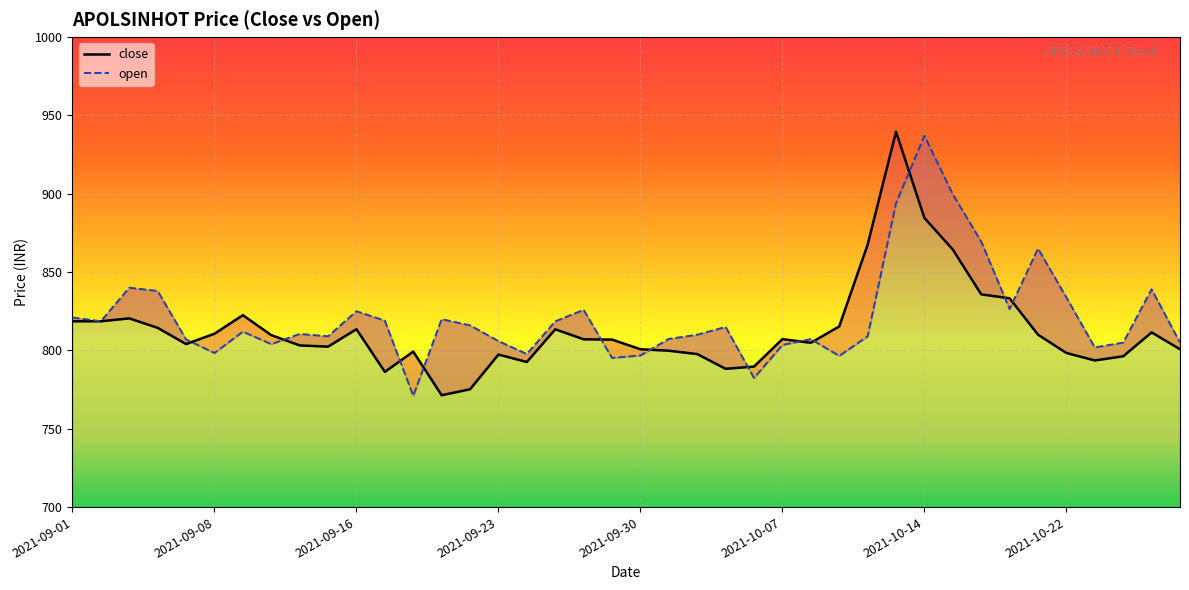

True or false: open has a value of 818.5 at 2021-09-27.

True